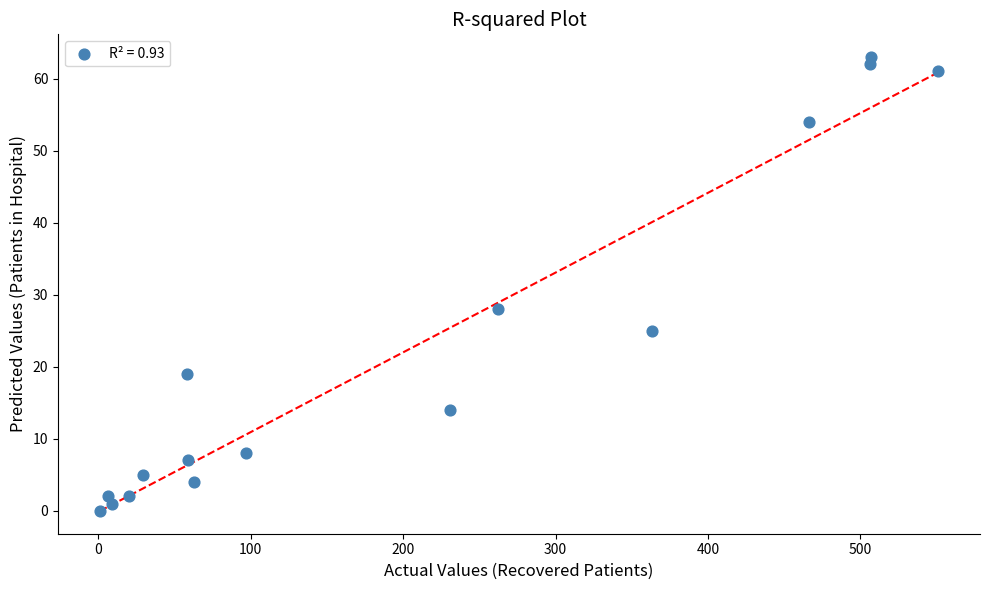

What Y value in the scatter plot is closest to 31?

28